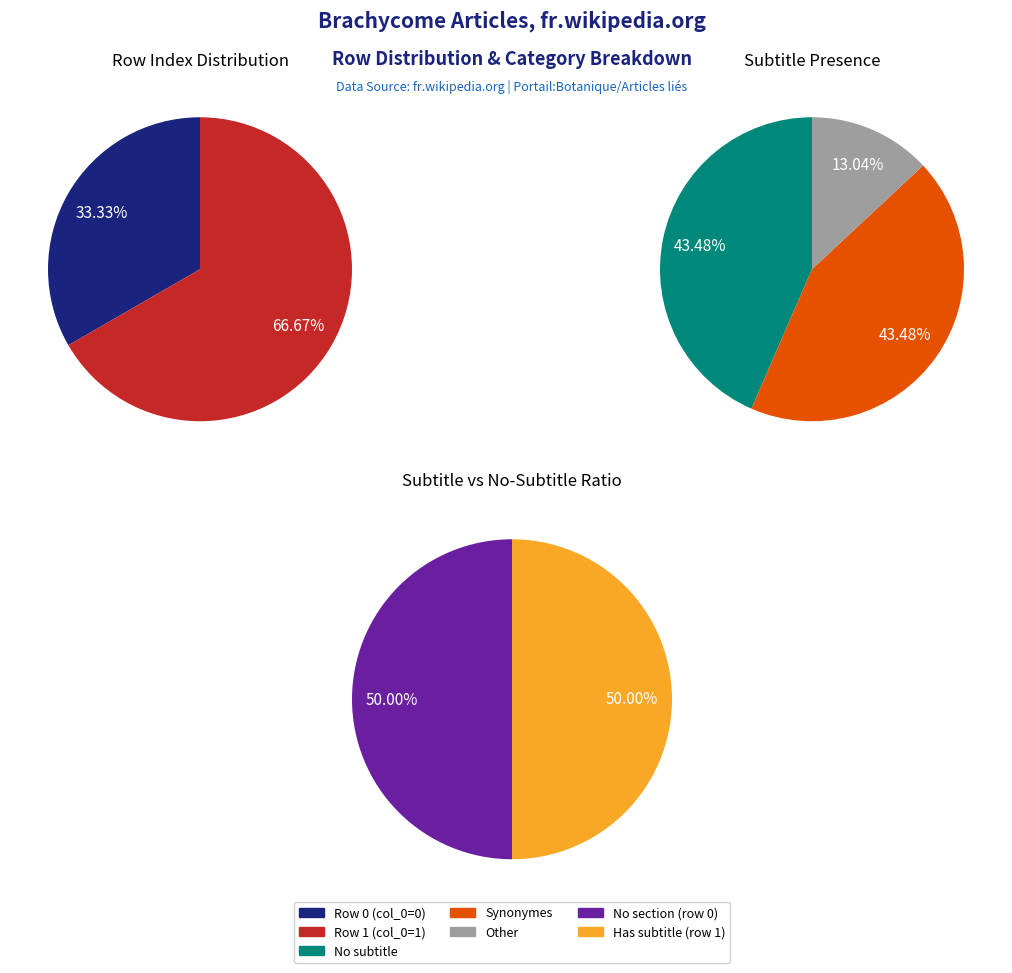

Count the number of slices in the pie.

2